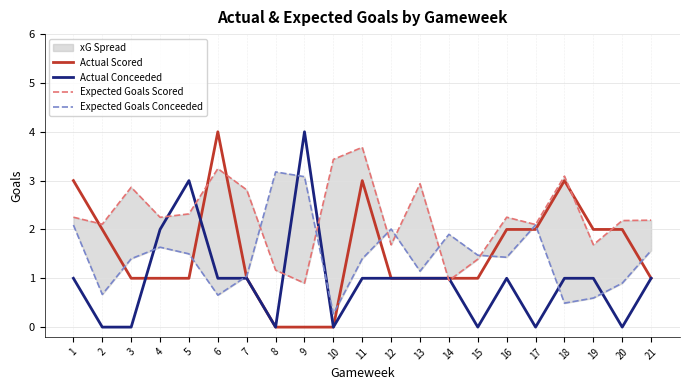

What is the difference between the maximum and minimum values in the Actual Scored series?

4